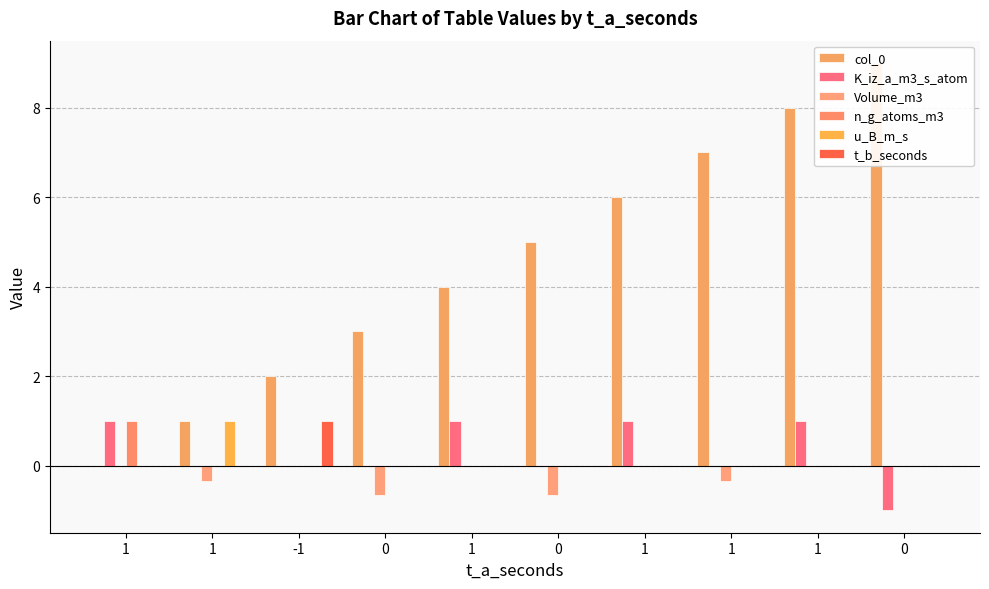

What is the total value across all series at 0?

2.3